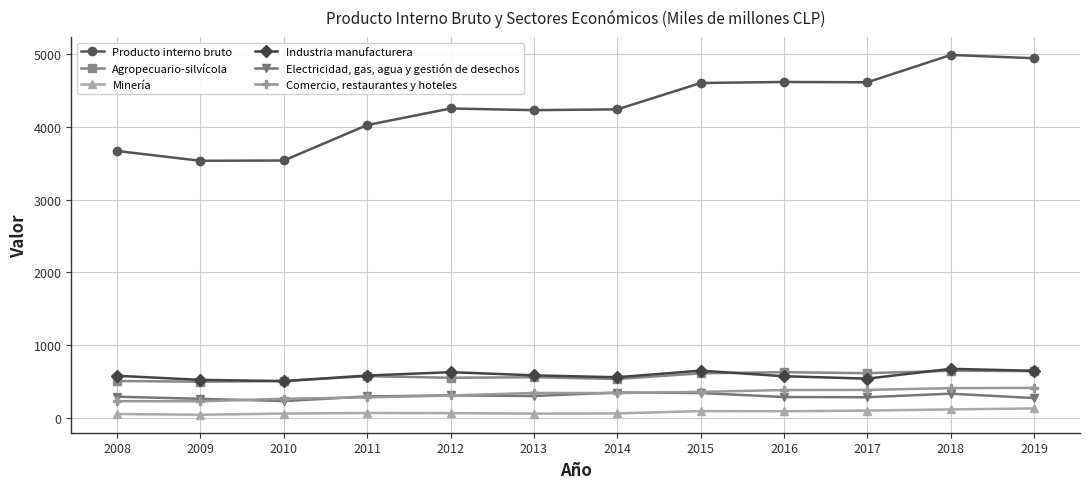

Rank the series at 2015 from lowest to highest value.

Minería, Electricidad, gas, agua y gestión de desechos, Comercio, restaurantes y hoteles, Agropecuario-silvícola, Industria manufacturera, Producto interno bruto